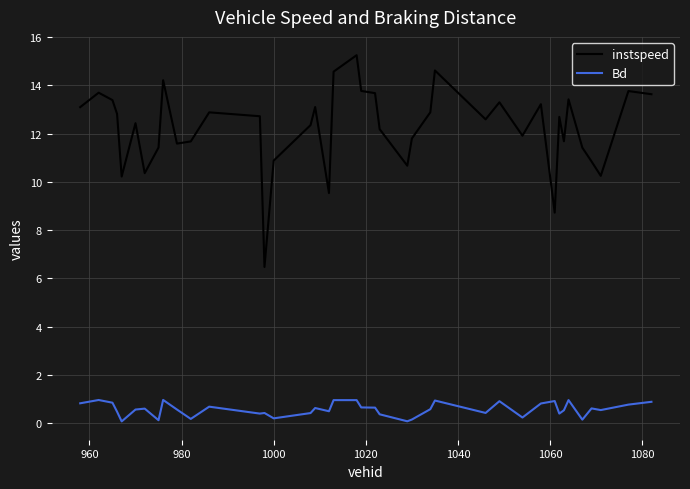

True or false: instspeed and Bd intersect in this chart.

False